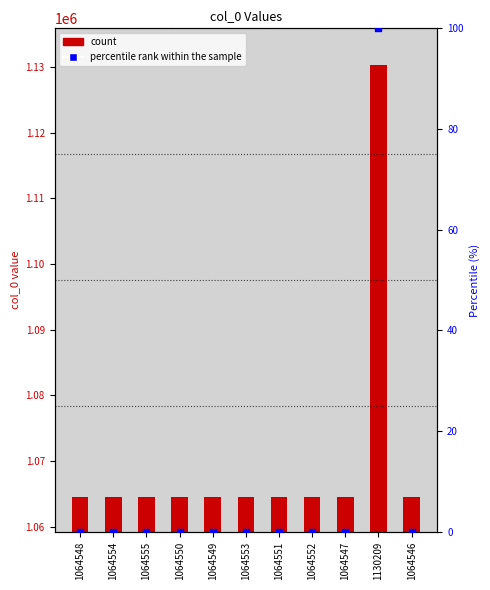

At how many categories does at least one series exceed 908373?

11